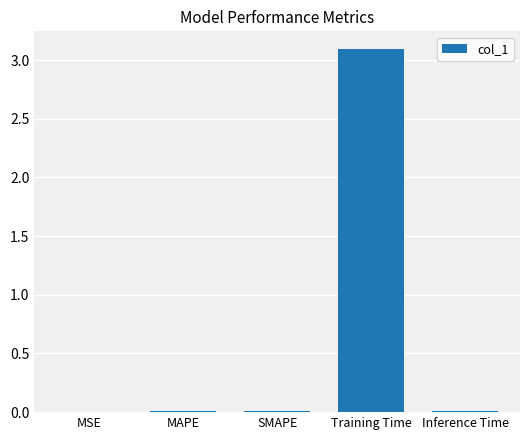

Which label corresponds to the largest value in the chart?

Training Time